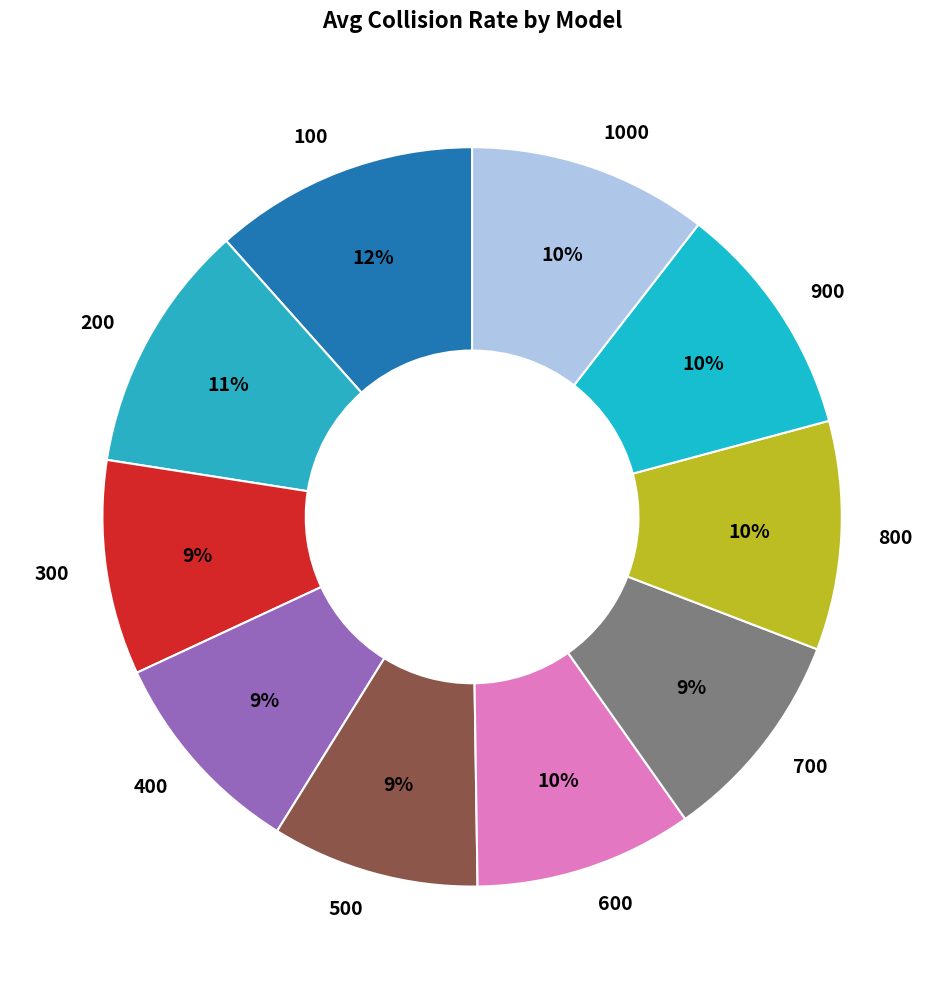

To the nearest percent, what portion does 600 represent?

10%